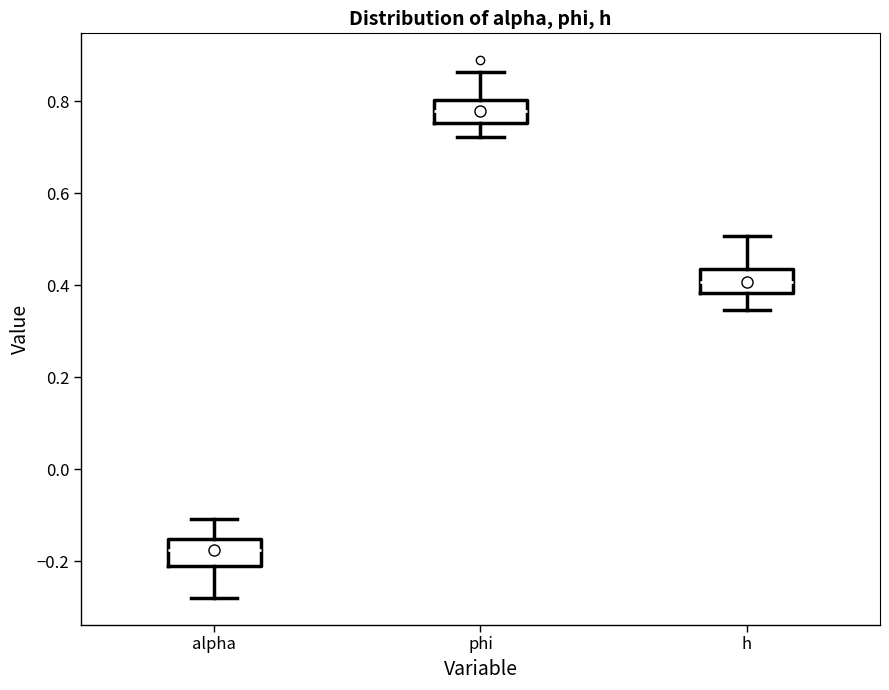

Where is the upper edge of the box for phi on the y-axis? The values are not printed on the chart, so give them approximately, as read against the axis.

0.80